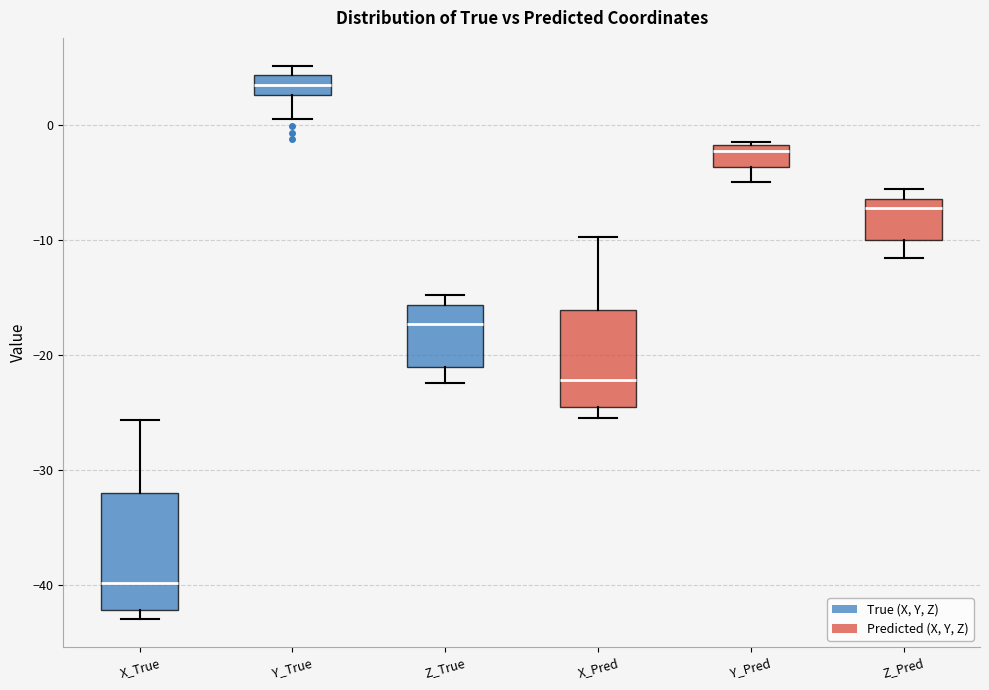

Reading left to right, read every box against the y-axis: the position of its median line, the range the box covers, and the ends of its whiskers. The values are not printed on the chart, so give them approximately, as read against the axis.

X_True: median -40, box -42 to -32, whiskers -43 to -26
Y_True: median 4 (inside the box), box 3 to 4, whiskers 1 to 5
Z_True: median -17, box -21 to -16, whiskers -22 to -15
X_Pred: median -22, box -25 to -16, whiskers -25 (just below the box's lower edge) to -10
Y_Pred: median -2 (just below the box's upper edge), box -4 to -2, whiskers -5 to -1
Z_Pred: median -7, box -10 to -6, whiskers -12 to -6 (just above the box's upper edge)